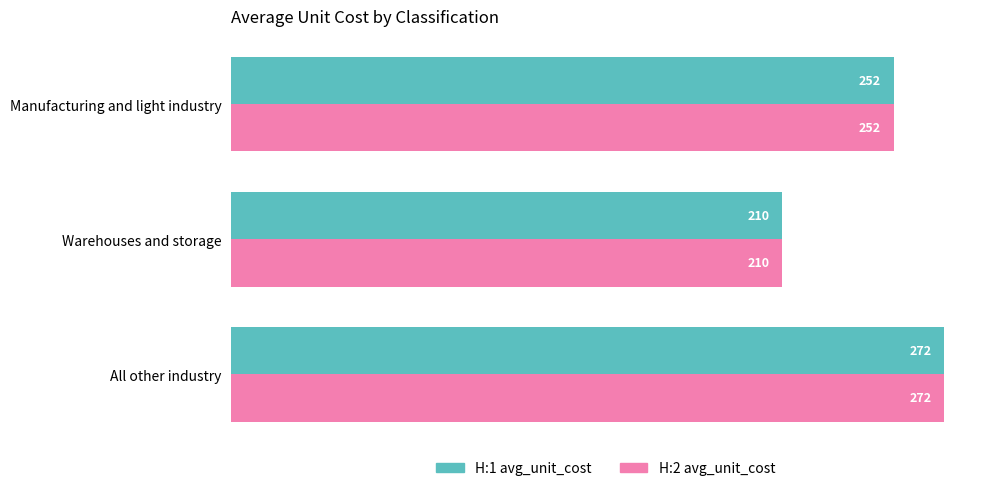

Where is H:1 avg_unit_cost nearest to the value 240?

Manufacturing and light industry